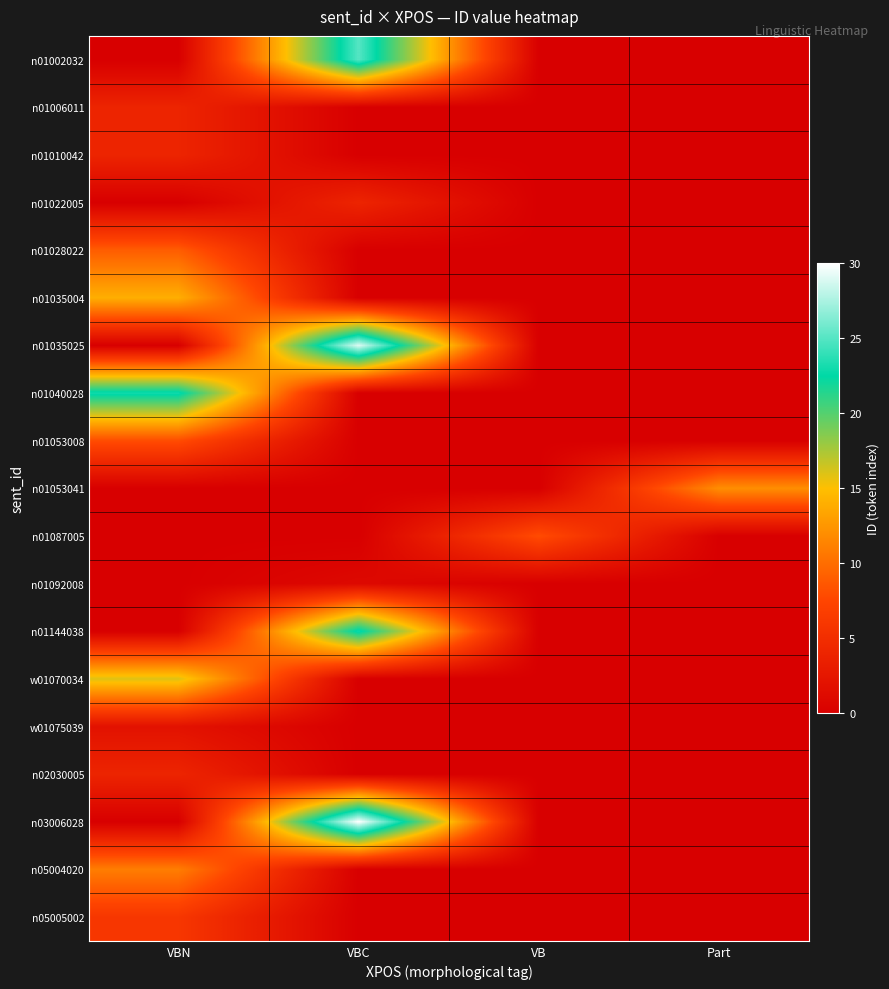

What is the total value across all series at VB?

8